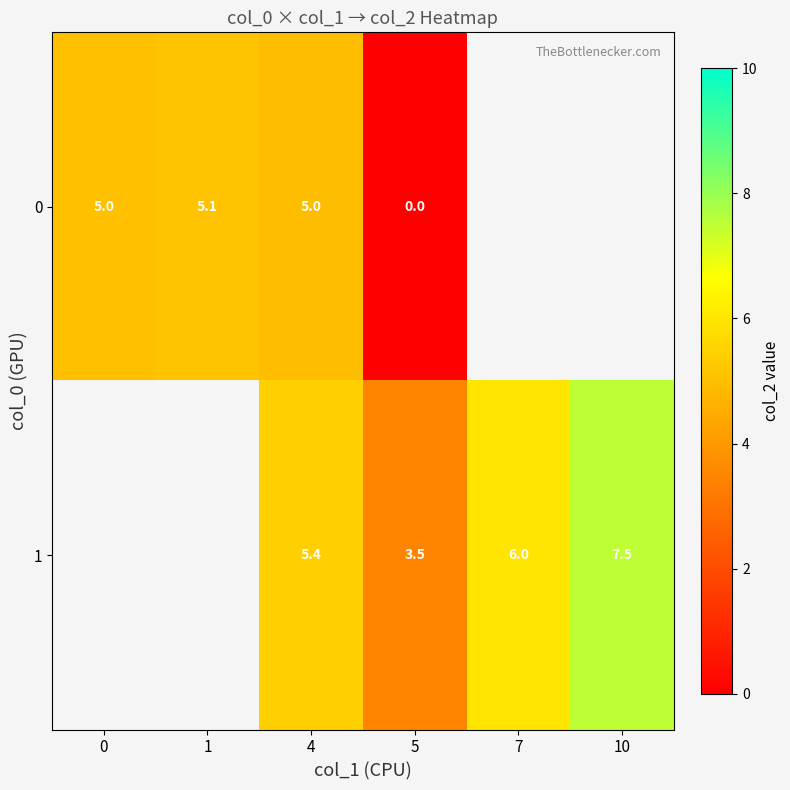

True or false: 0 has a value of 5.0 at 4.

True